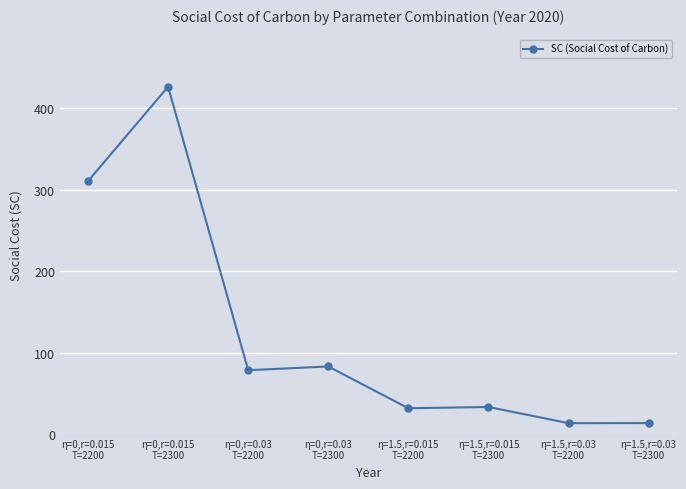

What is the smallest value displayed?

13.3